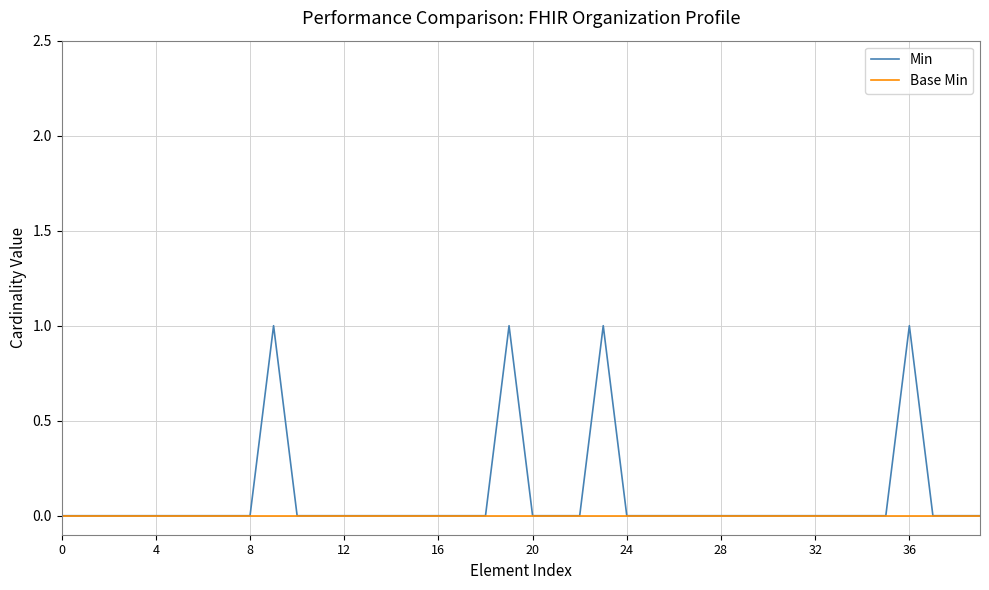

Count the number of categories in the chart.

40